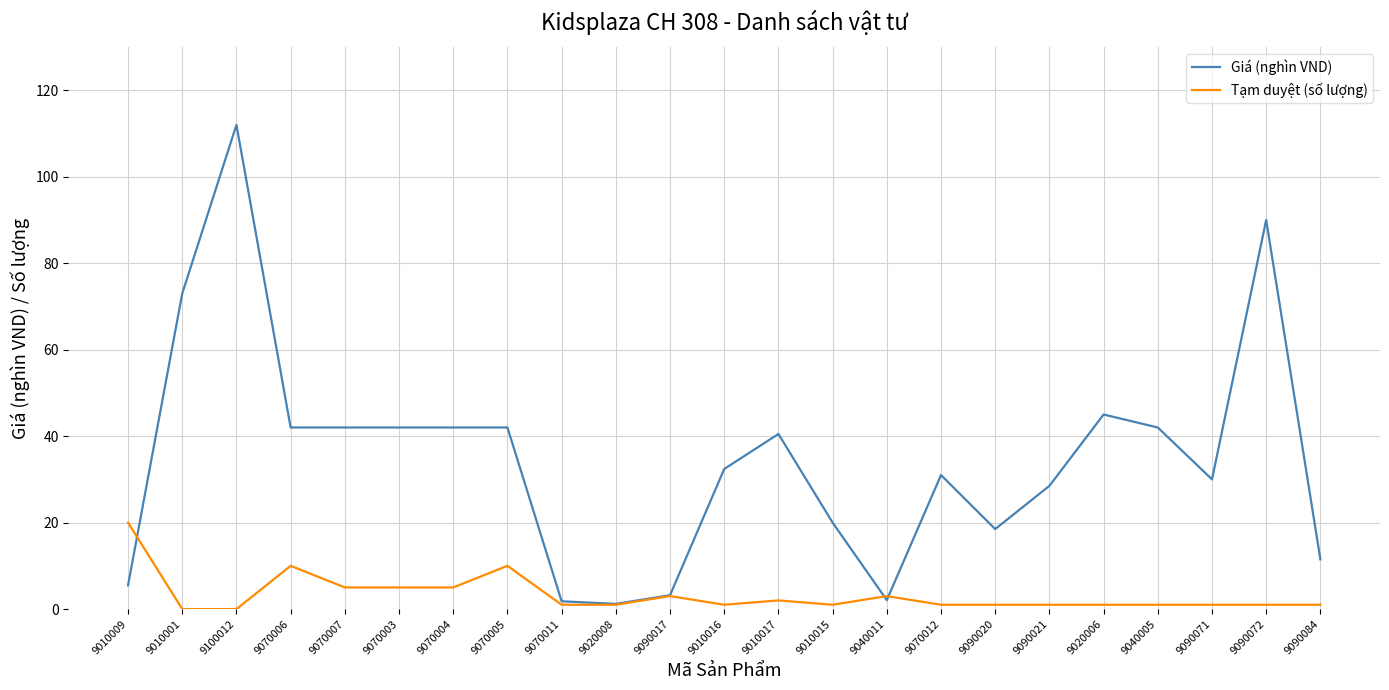

What is the lowest value of the Giá (nghìn VND) series?

1.2